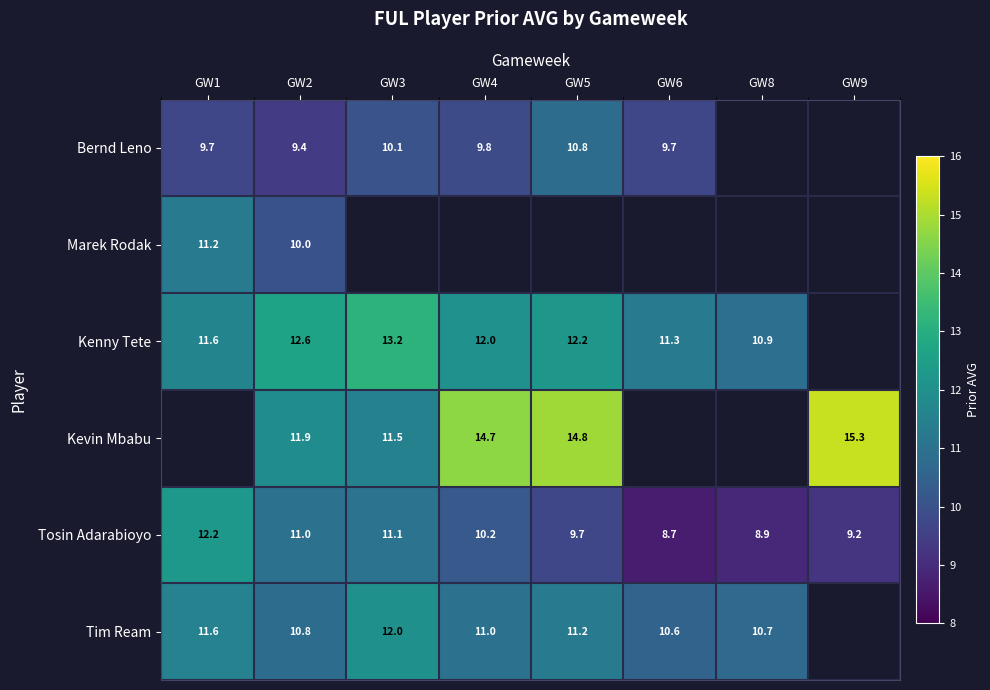

What value does the Tosin Adarabioyo series have at GW6?

8.7